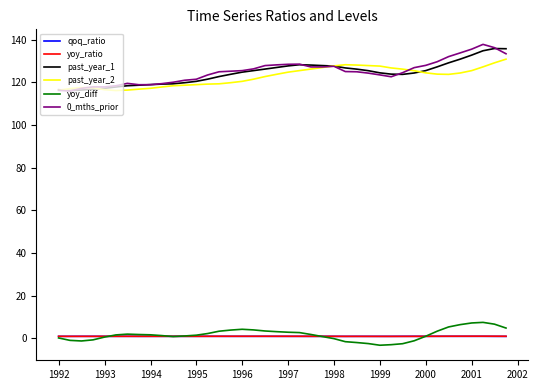

Which series has the widest spread of values?

0_mths_prior